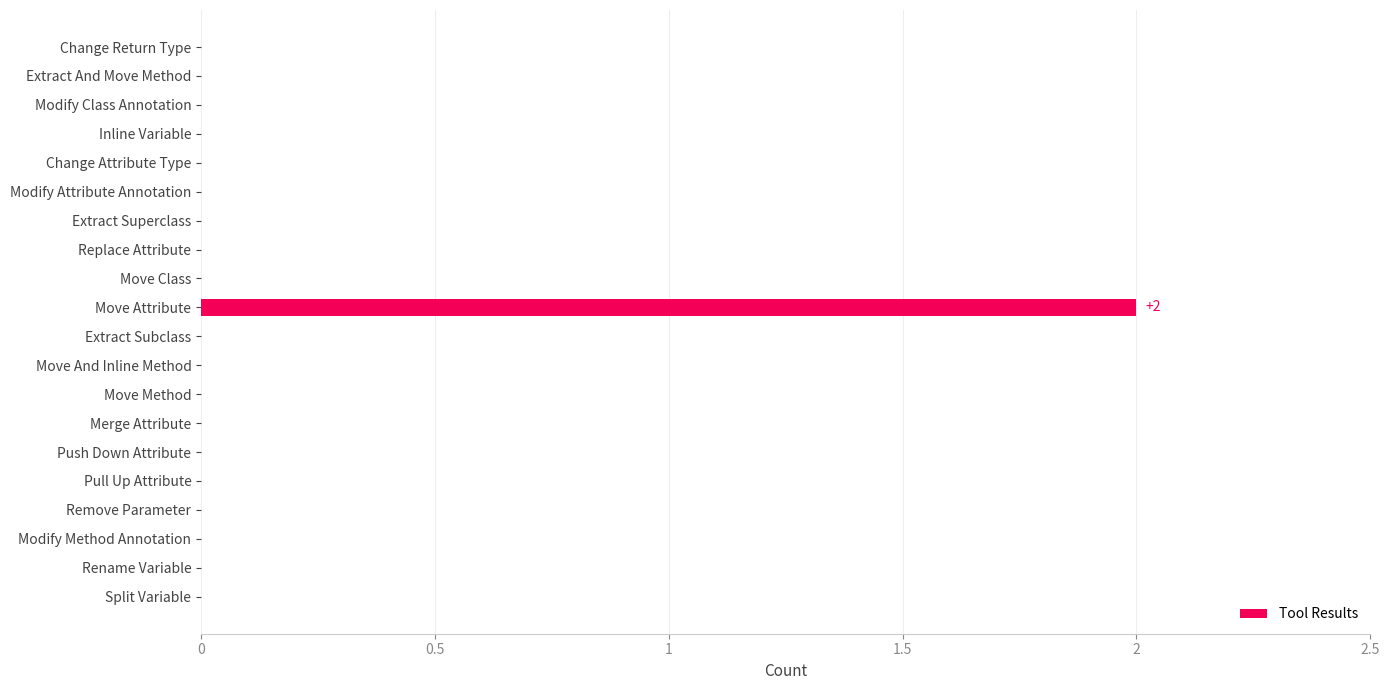

Is it true that the value at Extract Subclass is -1?

False